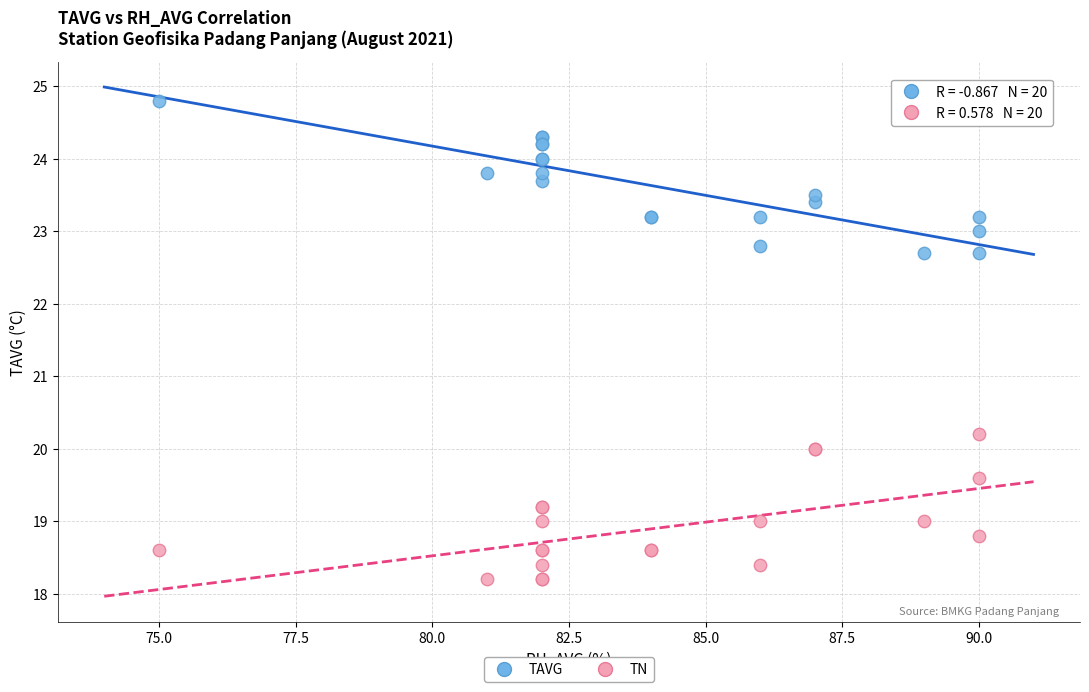

Across all series, what Y value is closest to 21?

20.2